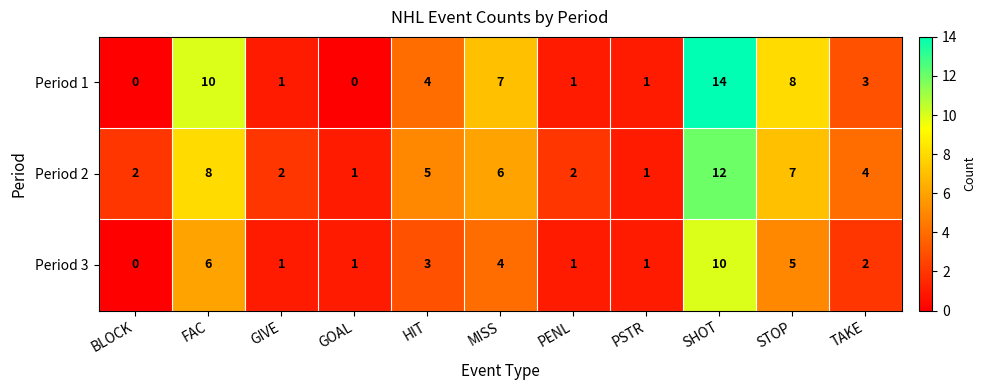

What is the difference between the maximum and minimum values in the Period 1 series?

14